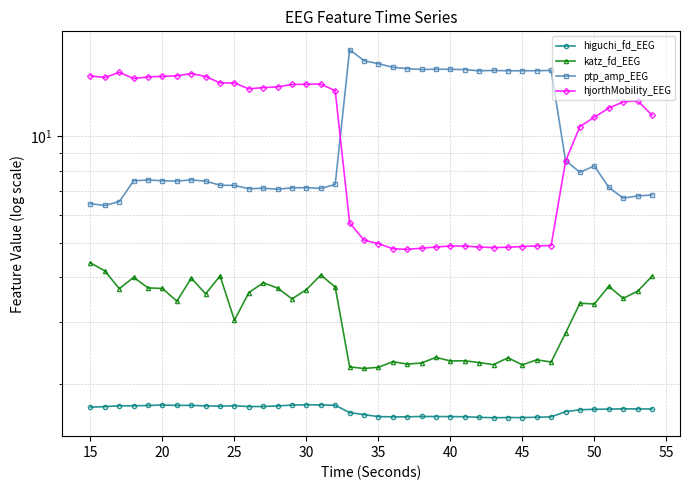

The value of higuchi_fd_EEG at 55 is 1.1. True or false?

False